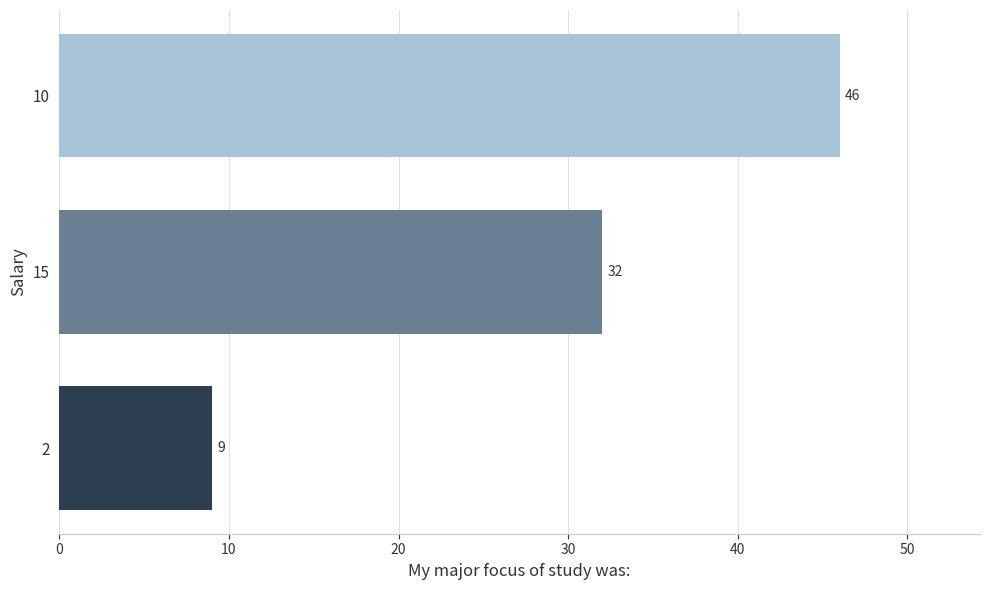

What is the change in value from 2 to 15?

+23